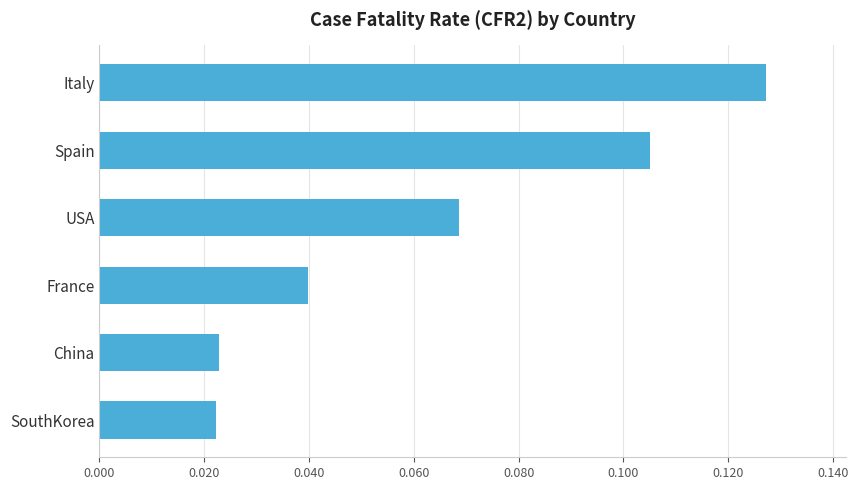

What is the change in value from China to Italy?

+0.1